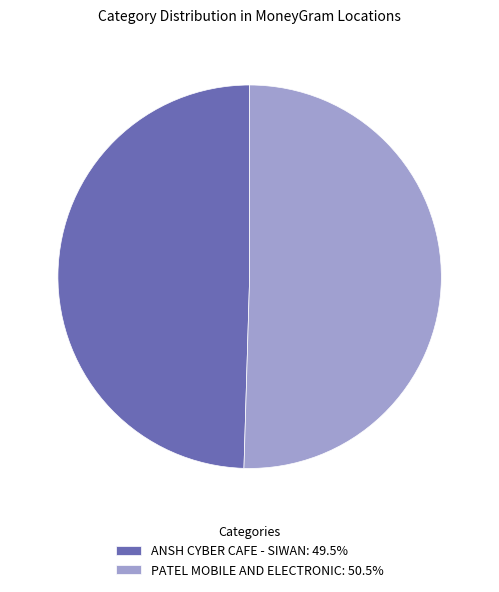

Is the sum of PATEL MOBILE AND ELECTRONIC and ANSH CYBER CAFE - SIWAN greater than half?

Yes